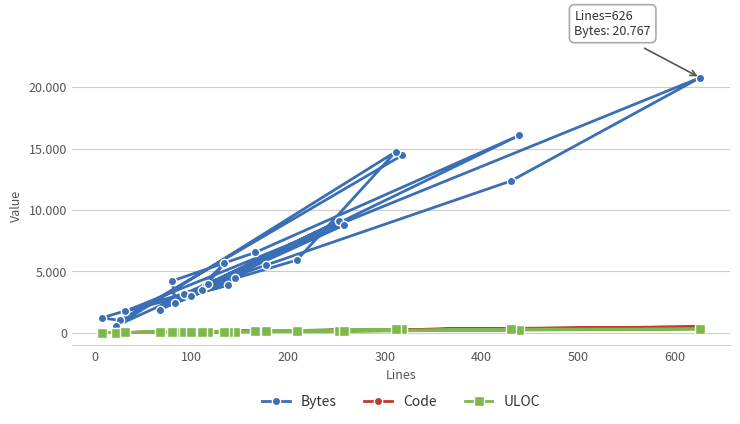

True or false: Bytes and Code cross at least once.

False